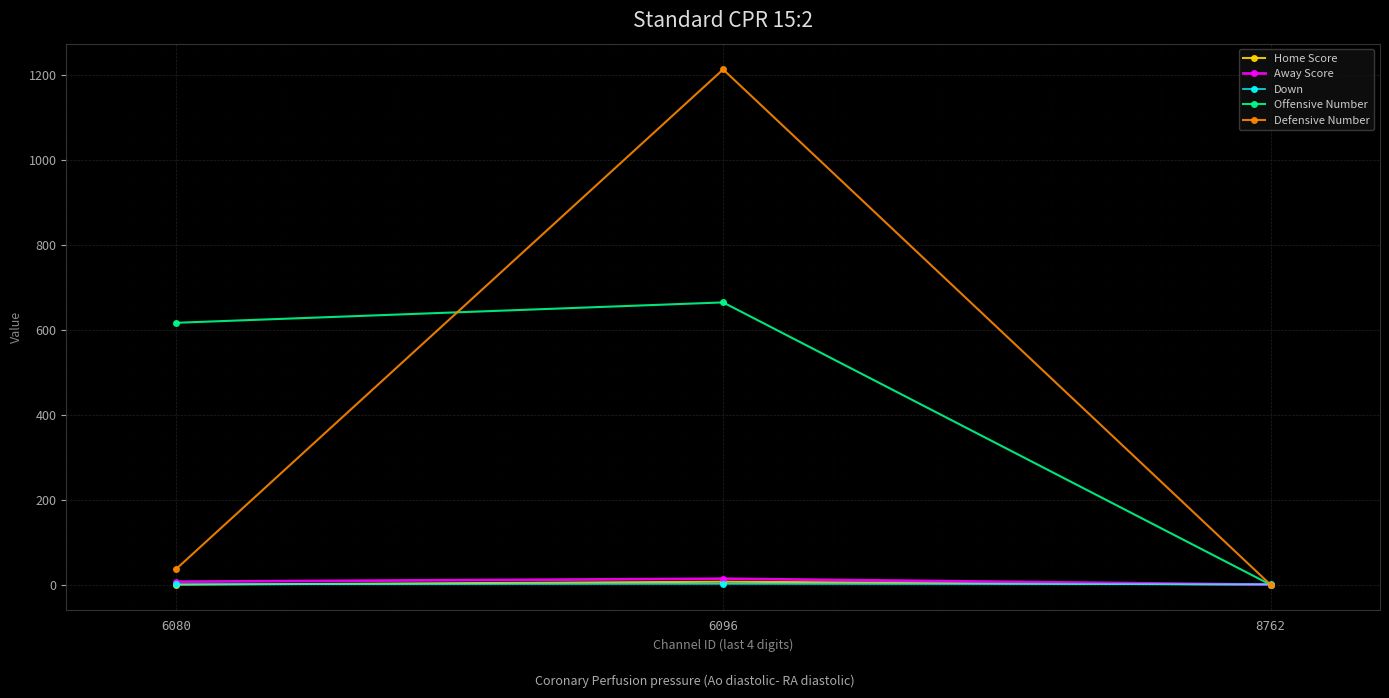

What is the sum of all Defensive Number values?

1248